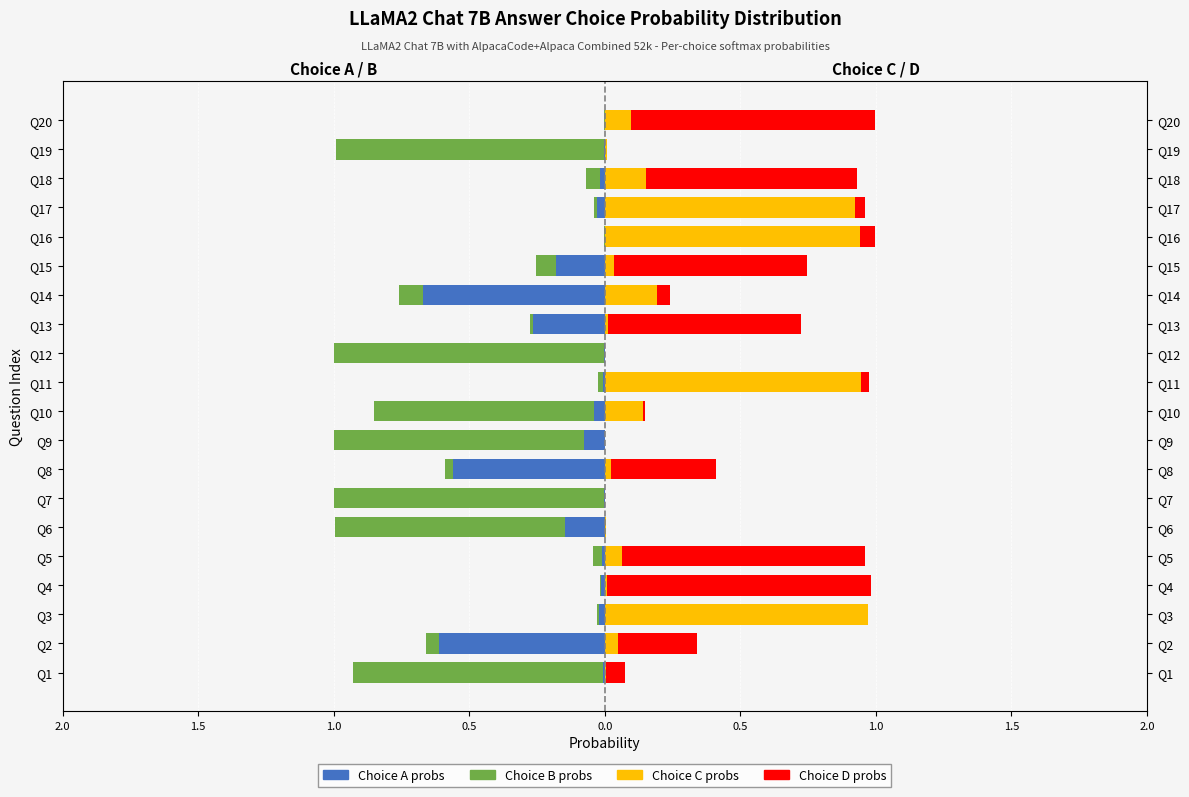

What is the sum of all Choice D probs values?

5.9